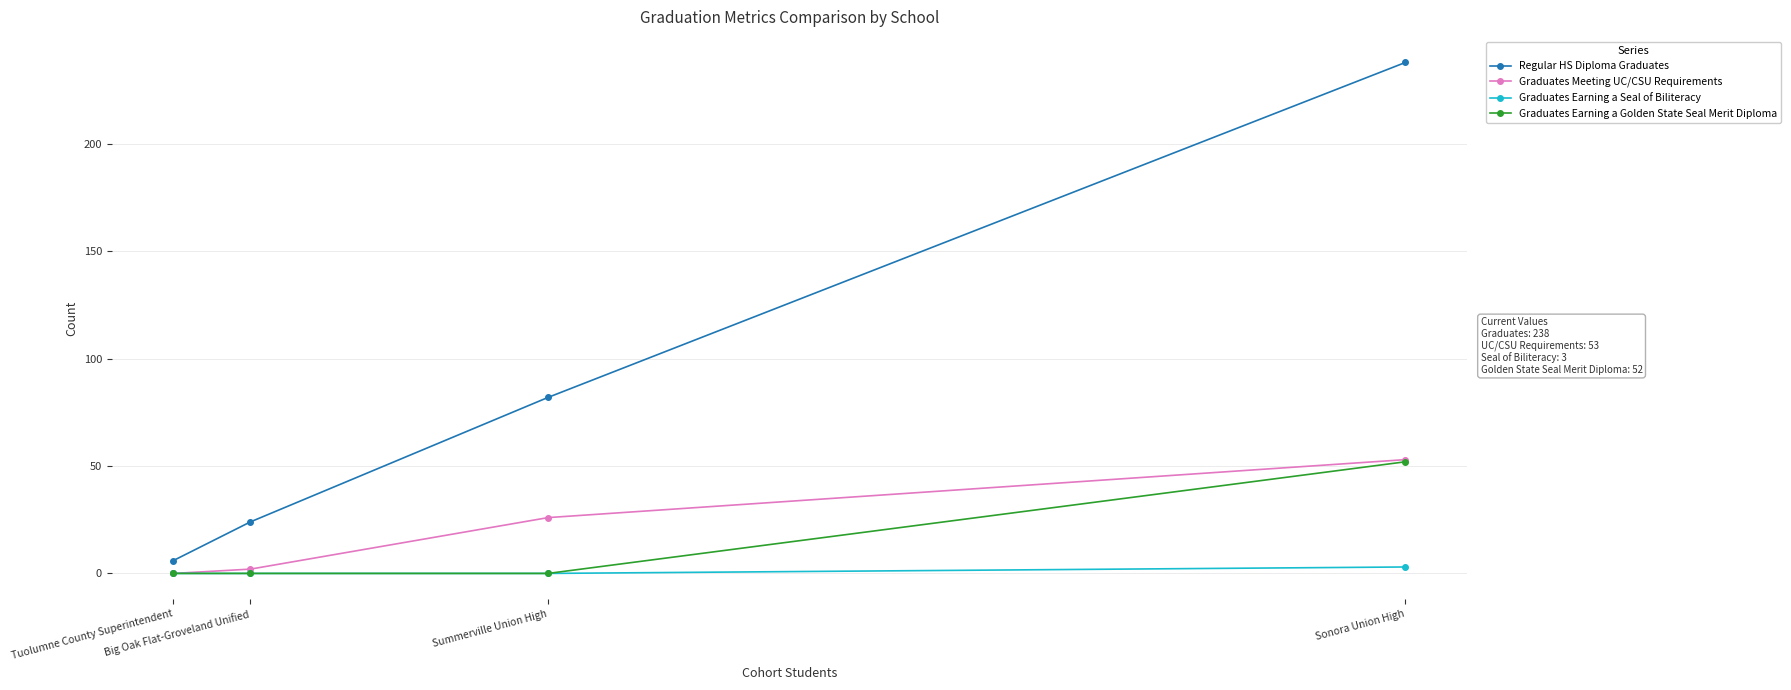

What is the label of the 2nd point from the left?

Big Oak Flat-Groveland Unified